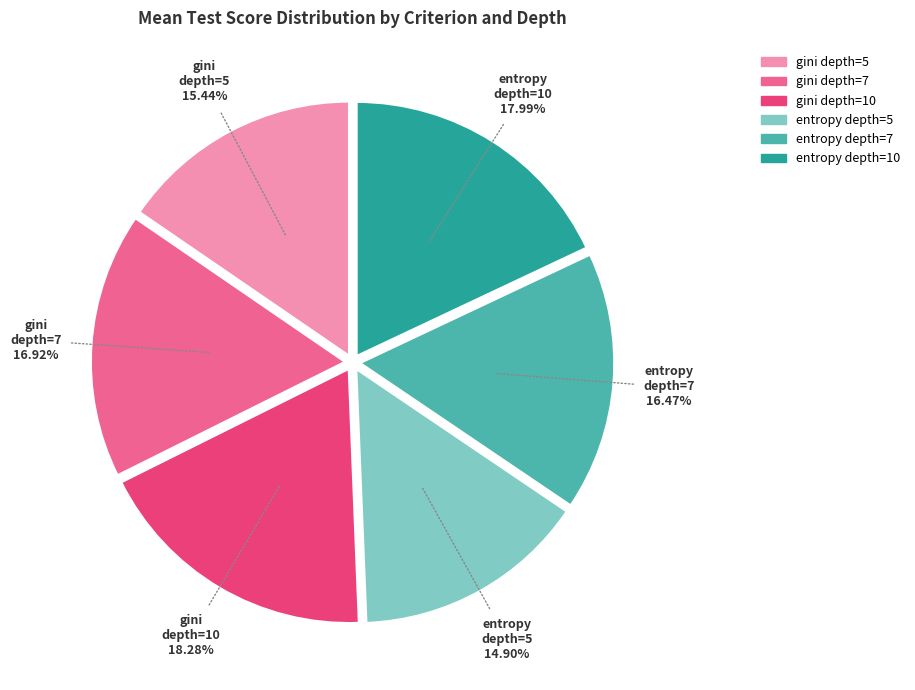

Does entropy depth=5 account for over 50% of the chart?

No